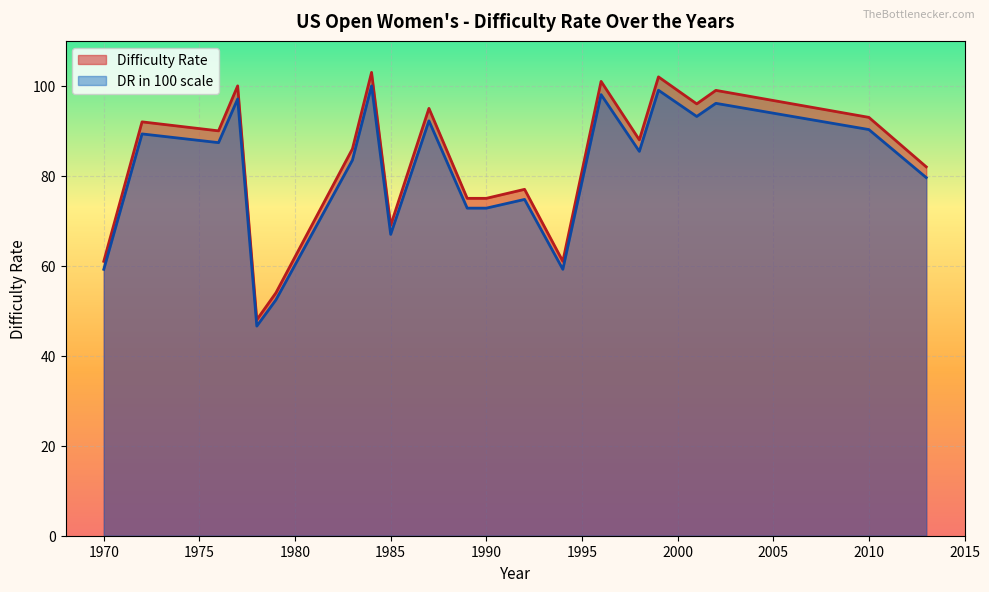

Which series has the largest range (max minus min)?

Difficulty Rate